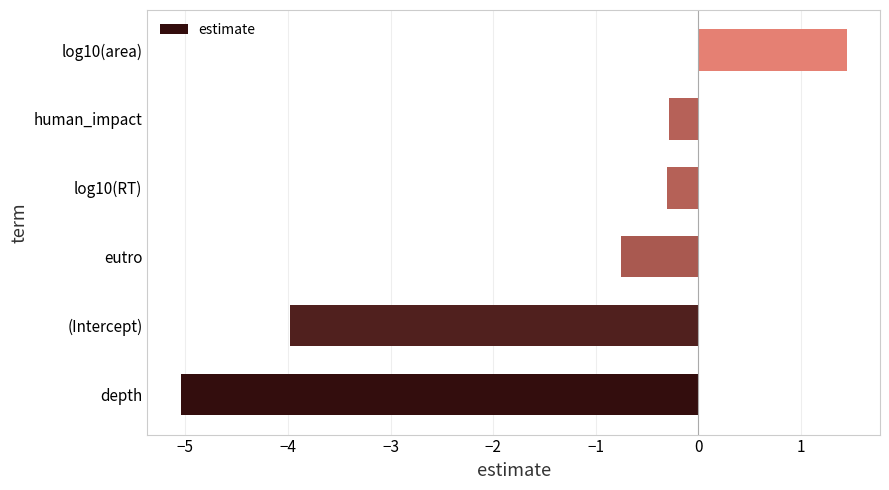

What is the change in value from depth to log10(RT)?

+4.7